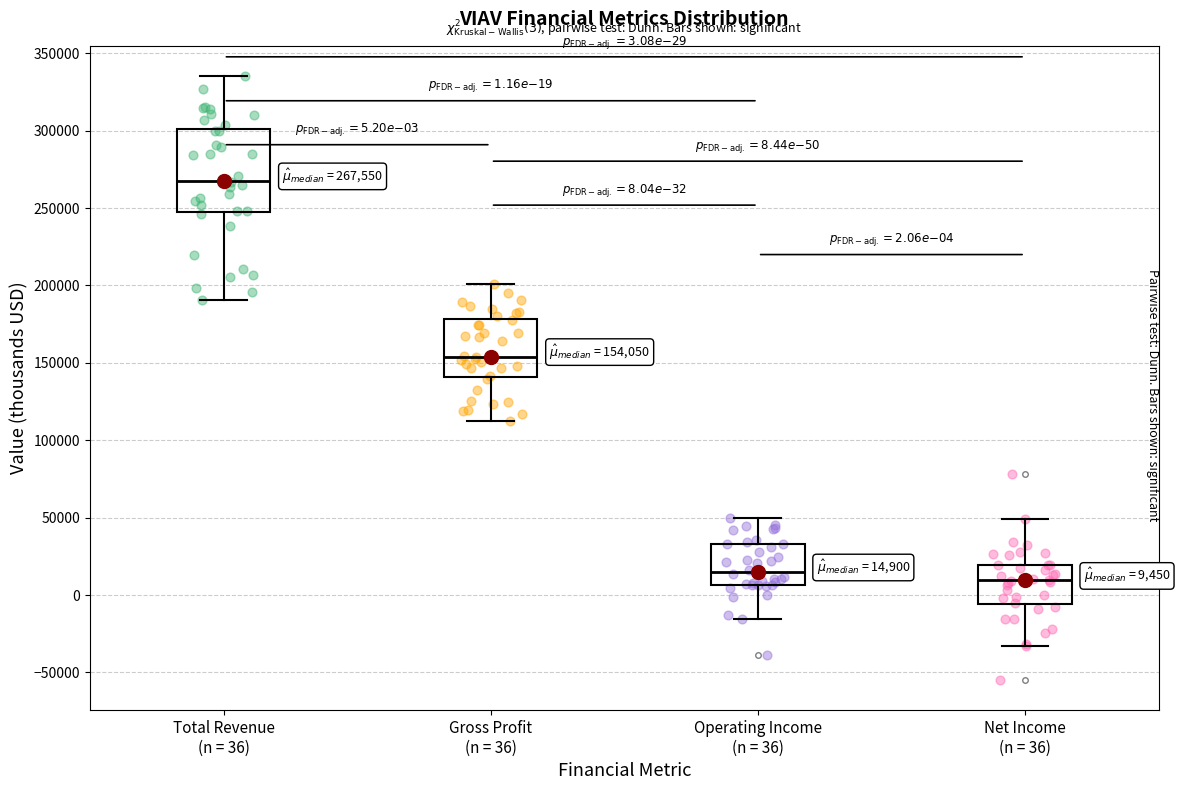

Which box is the tallest, from its lower edge to its upper edge?

Total Revenue (n = 36)